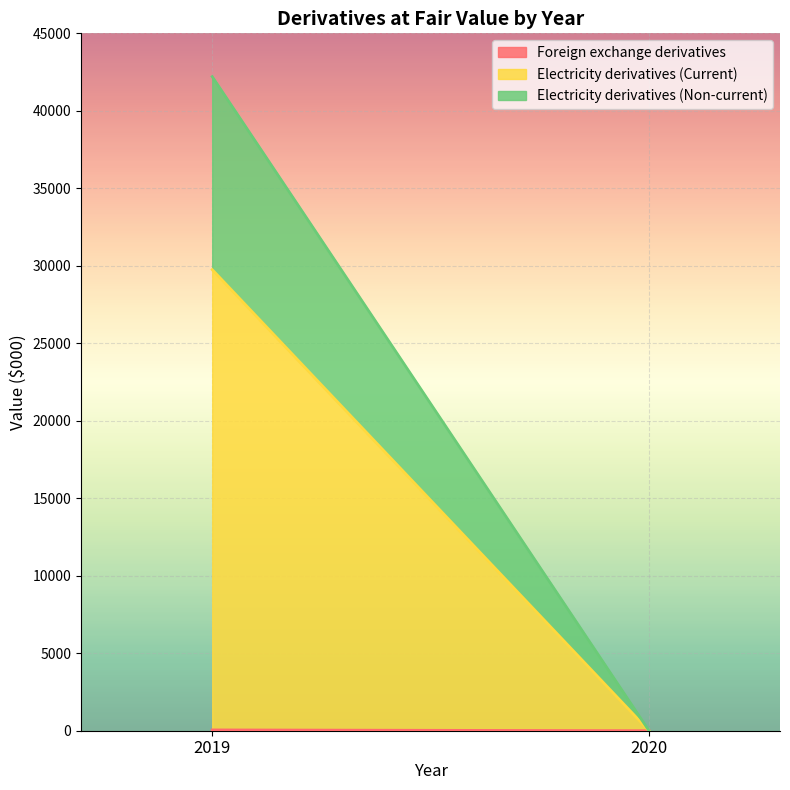

Reading left to right, list all the values displayed in this chart.

Foreign exchange derivatives: 2019=51	2020=0
Electricity derivatives (Current): 2019=29702	2020=0
Electricity derivatives (Non-current): 2019=12453	2020=0